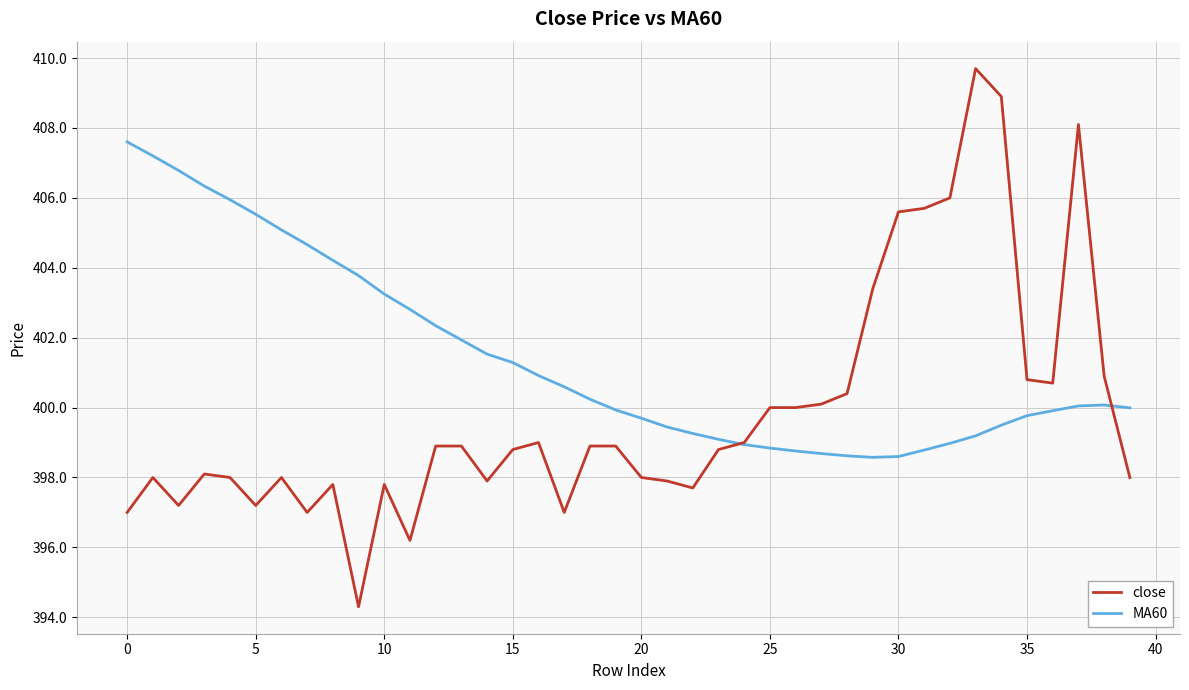

List the series in order of their overall mean, lowest first.

close, MA60